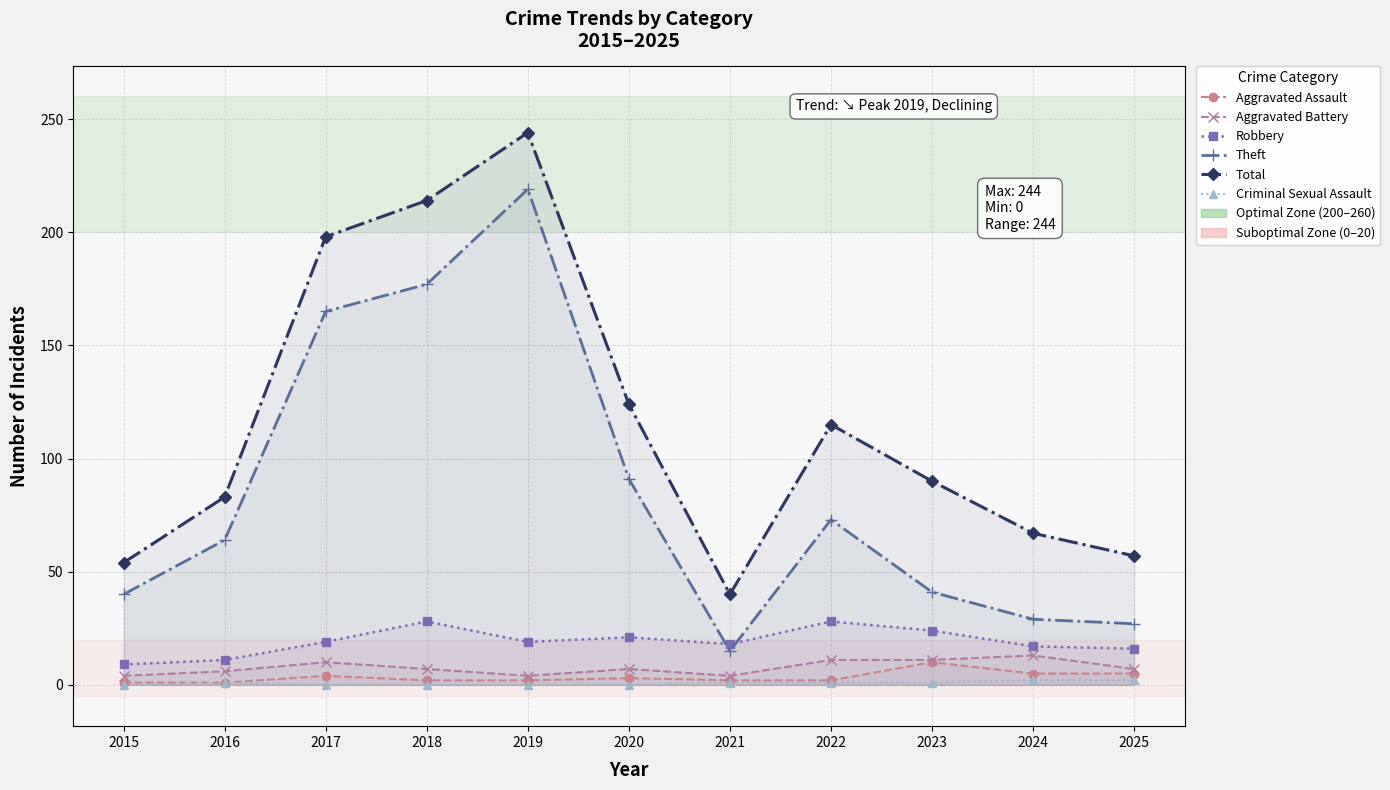

At which label is Aggravated Battery closest to 8?

2018